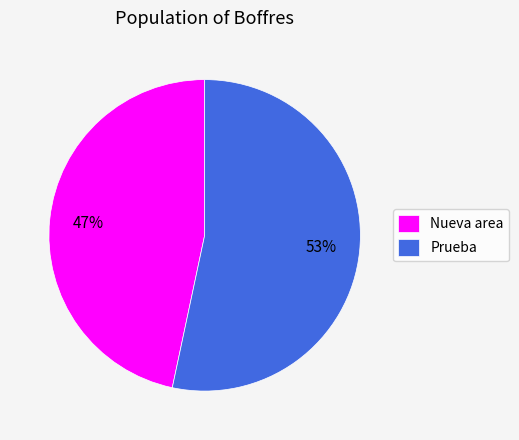

To the nearest percent, what is the average slice percentage?

50%